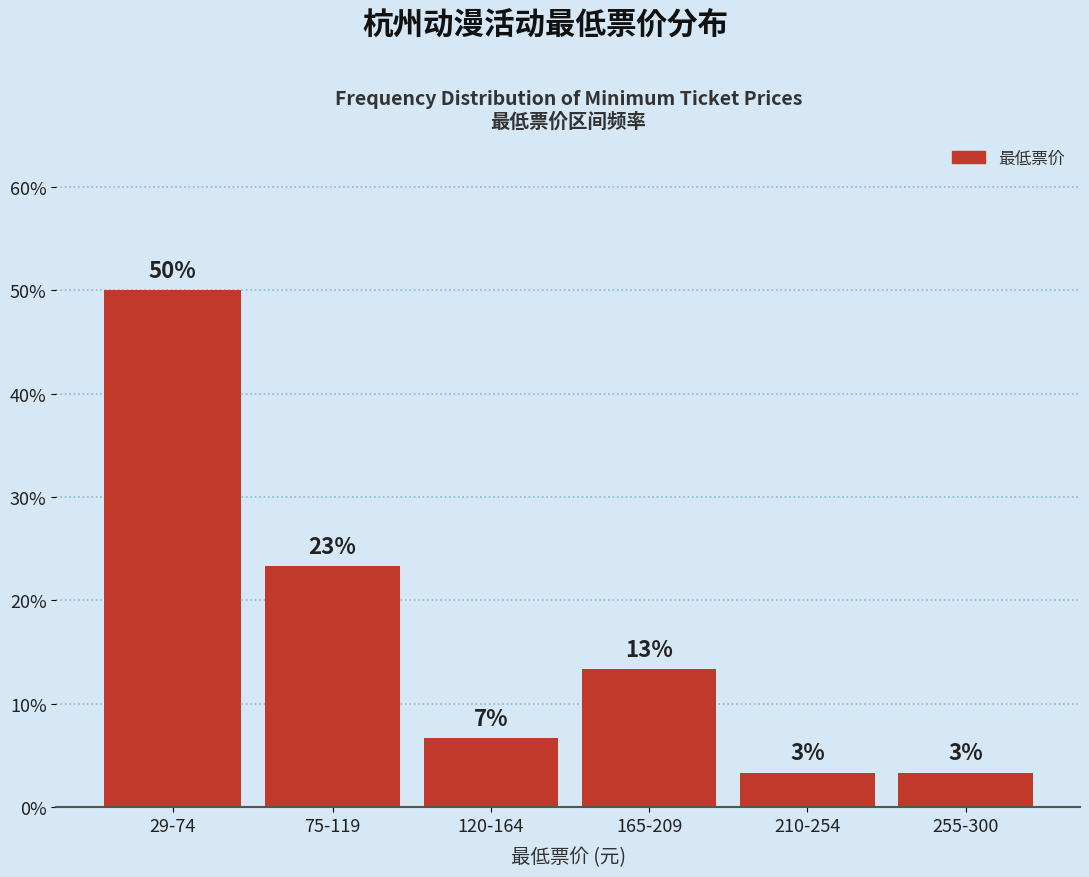

How many bars are there in total?

6